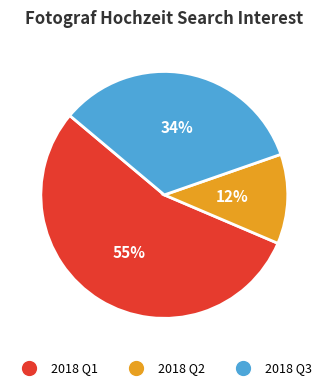

Is there any slice that represents more than half of the pie?

Yes